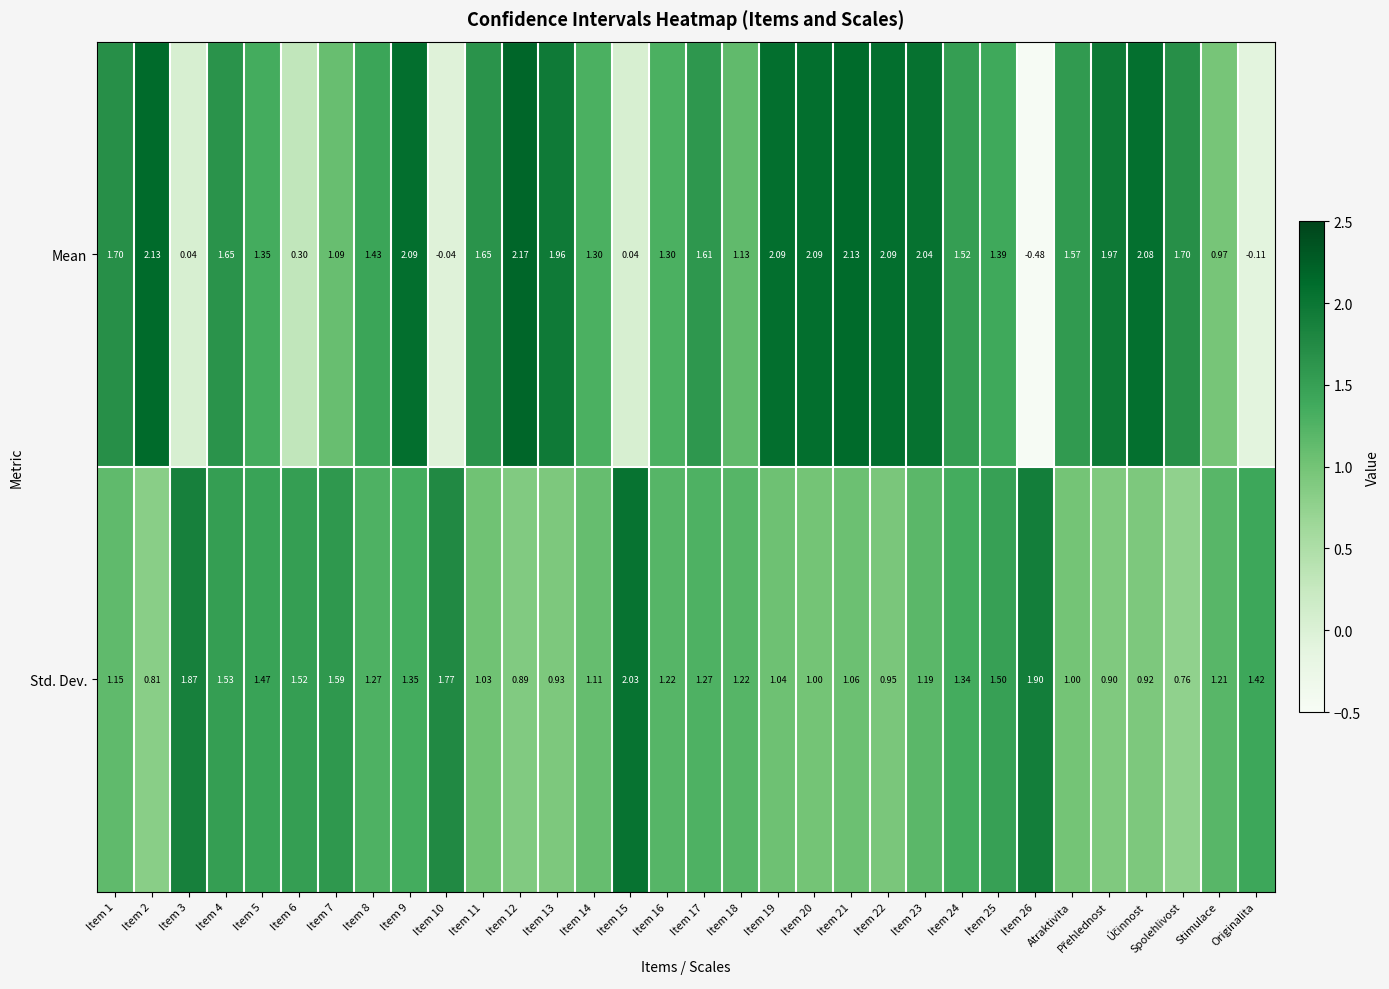

How many distinct data groups are displayed?

2